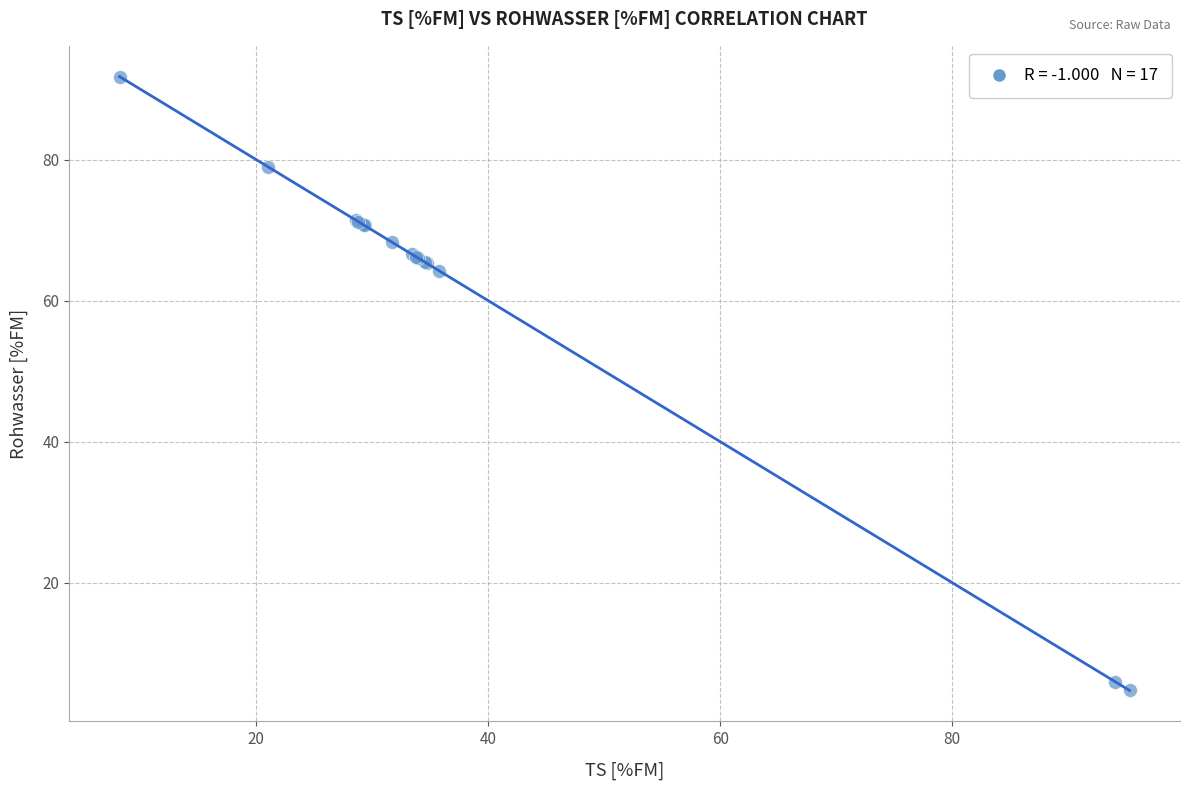

What Y value in the scatter plot is closest to 48?

64.2